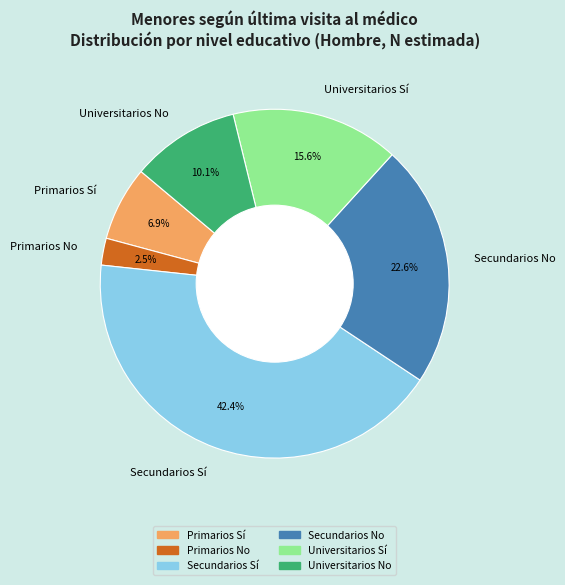

Between Universitarios Sí and Primarios No, which is larger?

Universitarios Sí